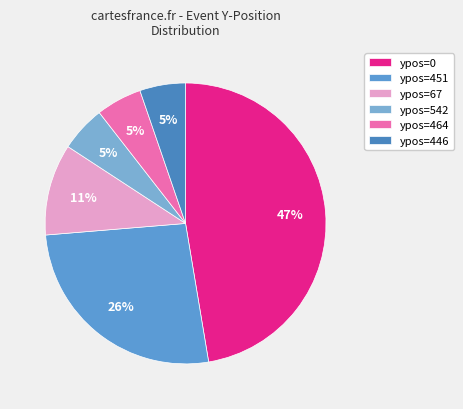

To the nearest percent, what is the average slice percentage?

17%